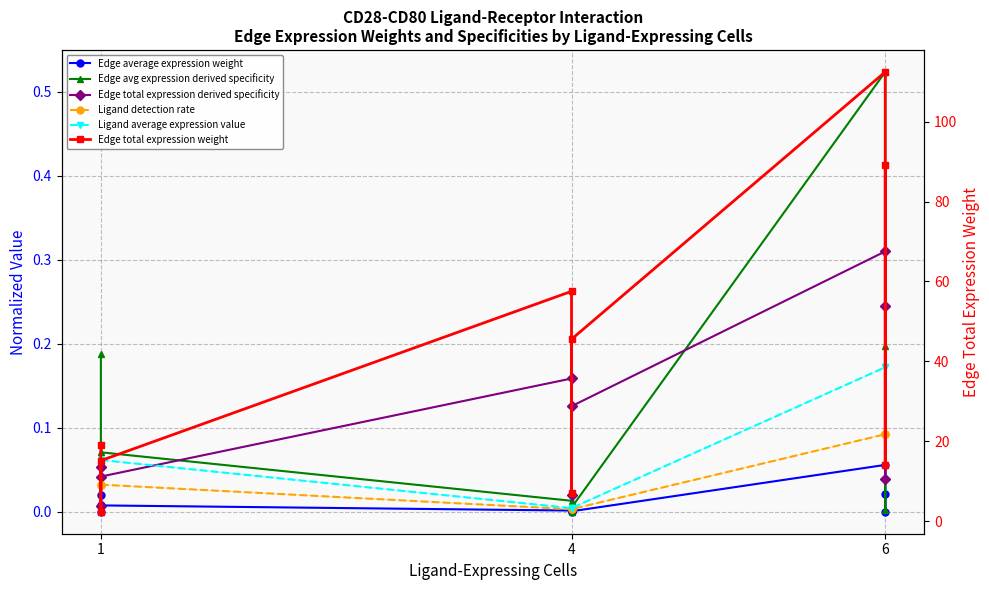

Reading right to left, list all the values displayed in this chart.

Edge average expression weight: 0.0	0.0	0.1	0.0	0.0	0.0	0.0	0.0	0.0
Edge avg expression derived specificity: 0.2	0.0	0.5	0.0	0.0	0.0	0.1	0.0	0.2
Edge total expression derived specificity: 0.2	0.0	0.3	0.1	0.0	0.2	0.0	0.0	0.1
Ligand detection rate: 0.1	0.1	0.1	0.0	0.0	0.0	0.0	0.0	0.0
Ligand average expression value: 0.2	0.2	0.2	0.0	0.0	0.0	0.1	0.1	0.1
Edge total expression weight: 89.0	14.0	112.4	45.6	7.2	57.5	15.2	2.4	19.2